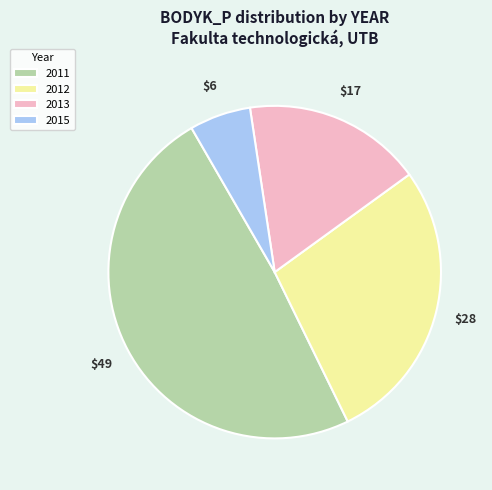

Is there any slice that represents more than half of the pie?

No